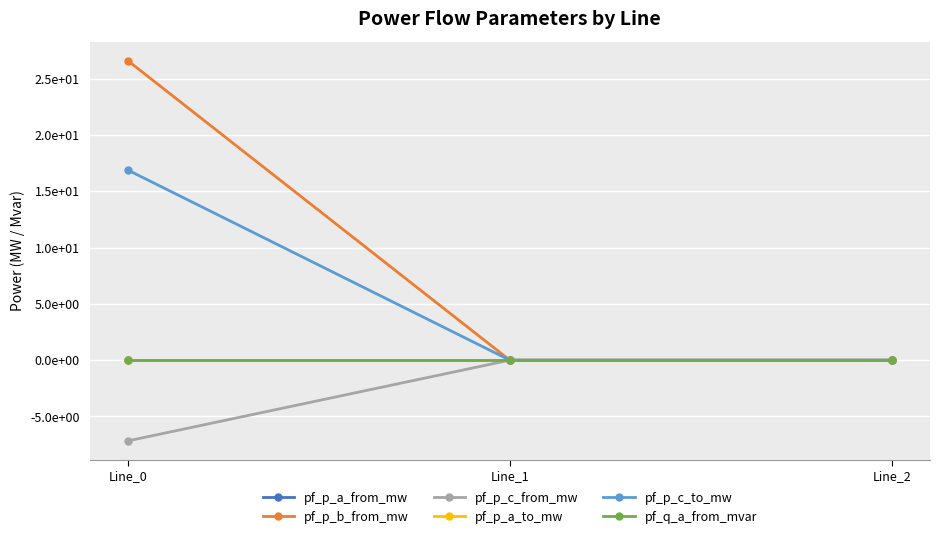

At which label is pf_q_a_from_mvar closest to 0?

Line_0